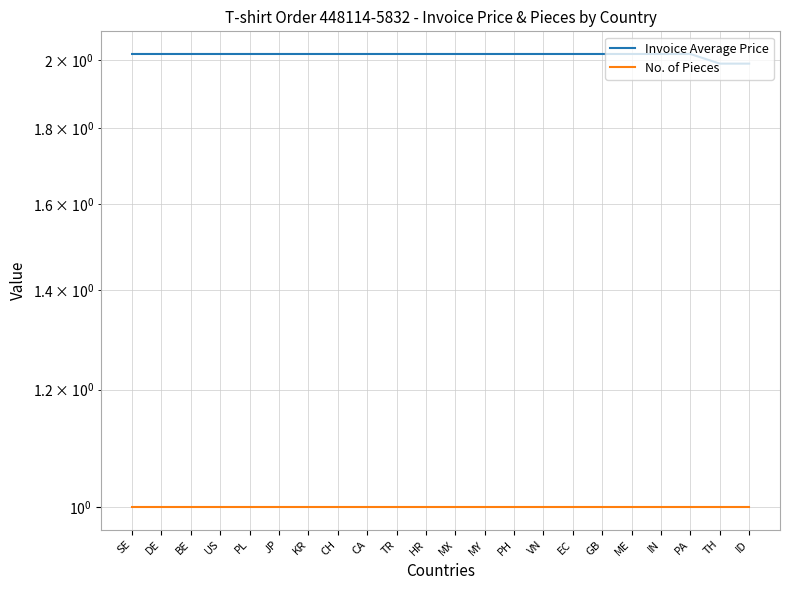

At which category does the chart reach its minimum across all series?

SE